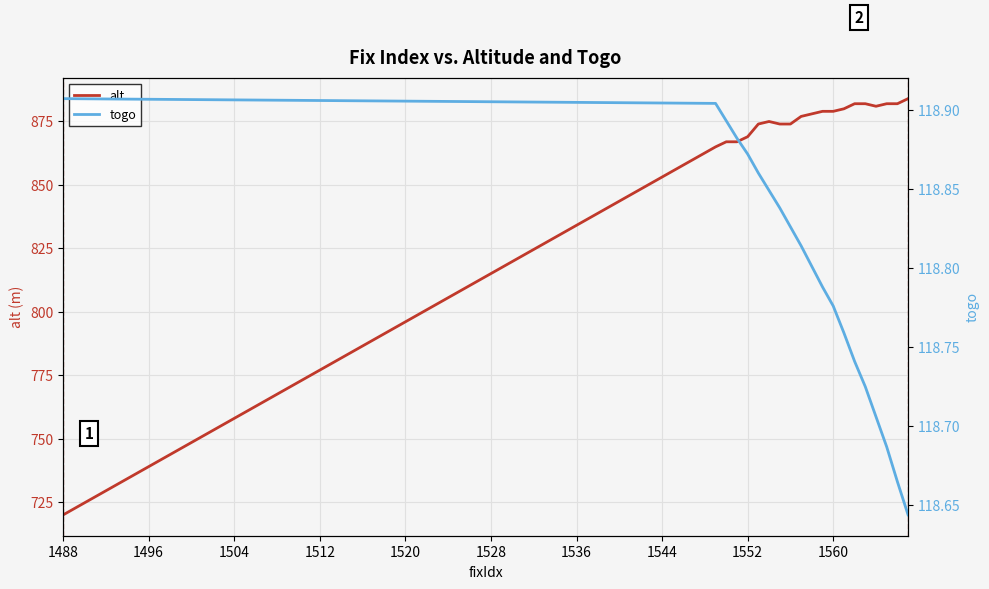

The value of alt at 1488 is 1091.4. True or false?

False